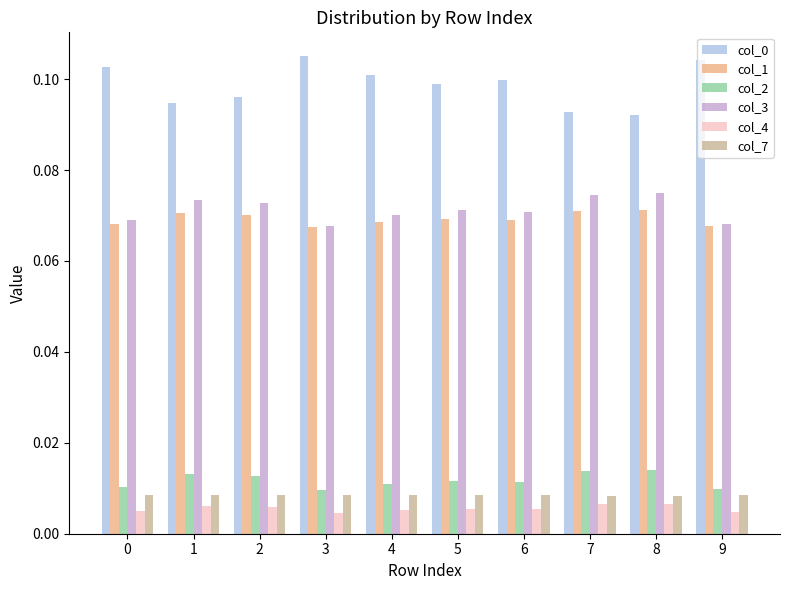

The col_3 series shows 0.1 at 0. True or false?

True